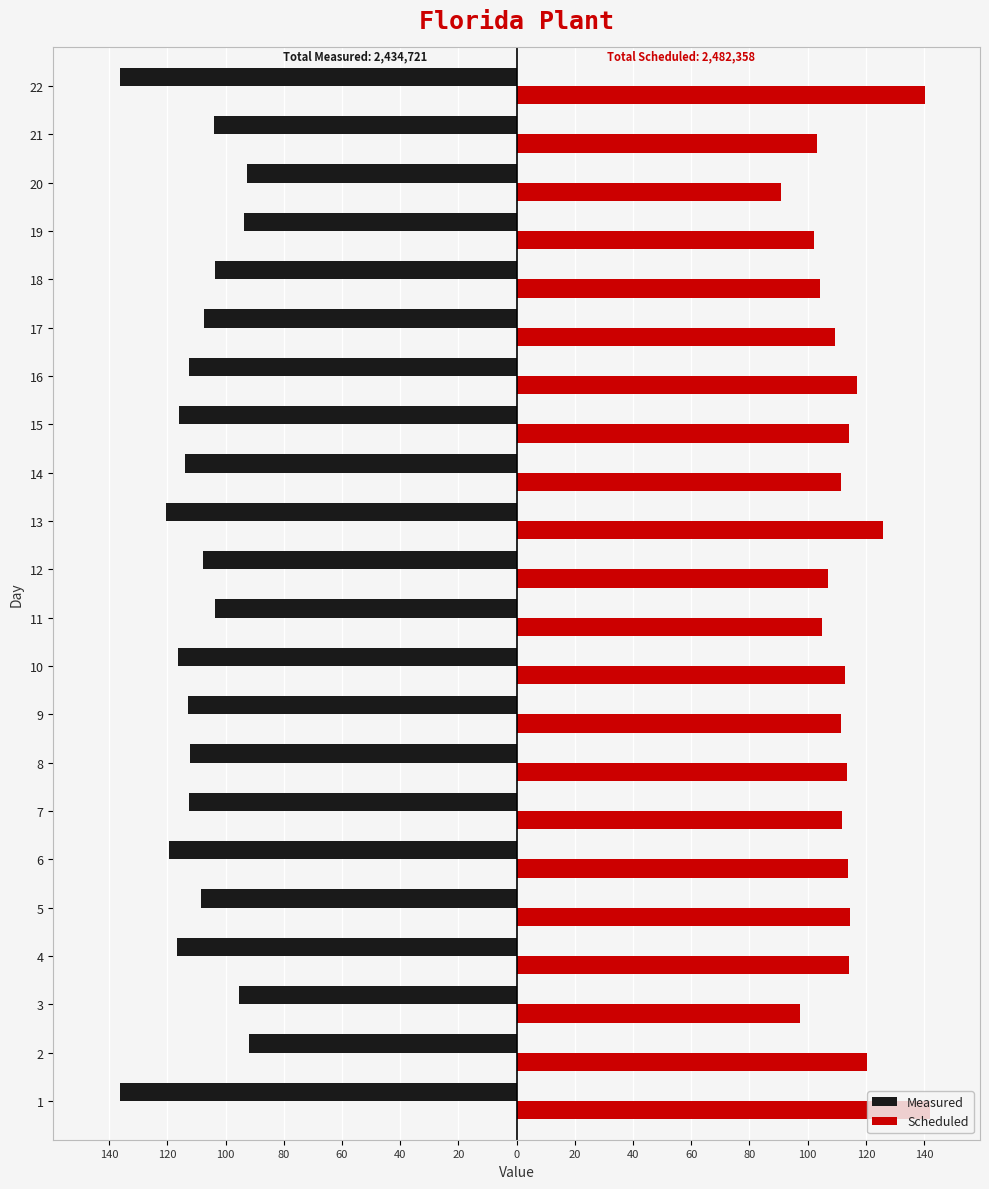

What are all the series names shown in the legend?

Measured, Scheduled